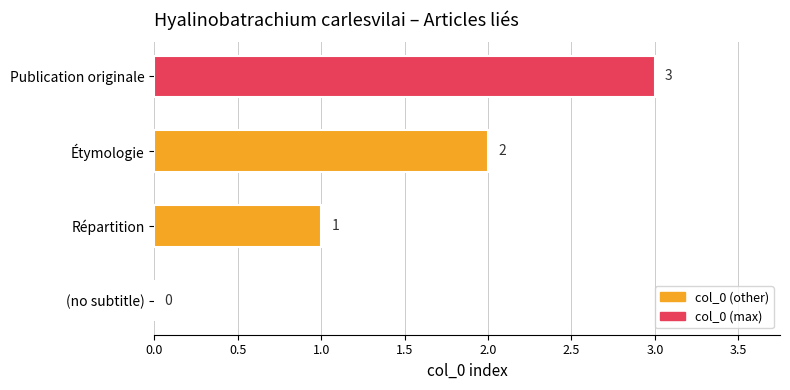

What is the sum of all values?

6